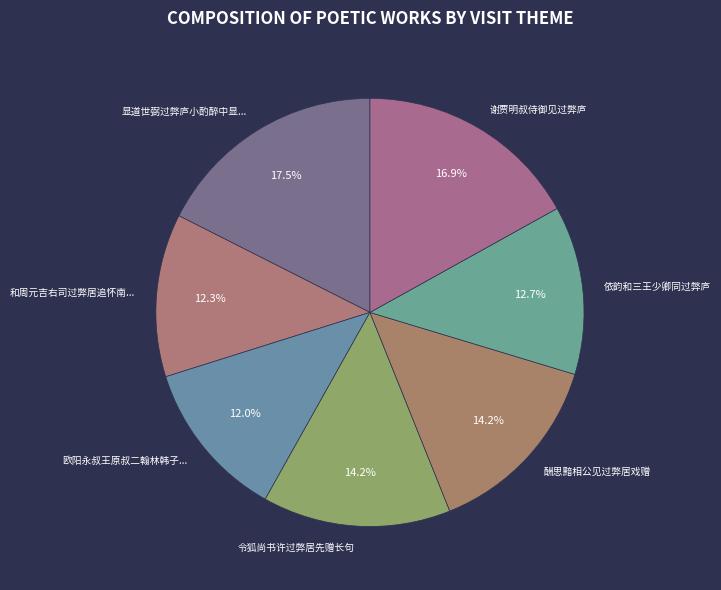

Is 酬思黯相公见过弊居戏赠 the majority of the pie?

No